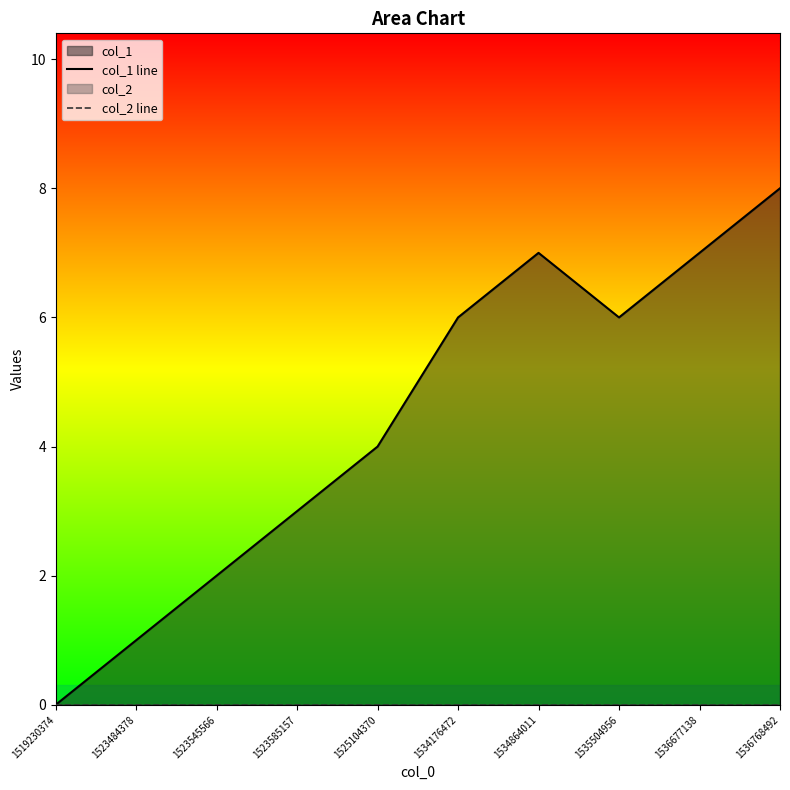

Rank the series by their maximum value, from highest to lowest.

col_1 line, col_2 line